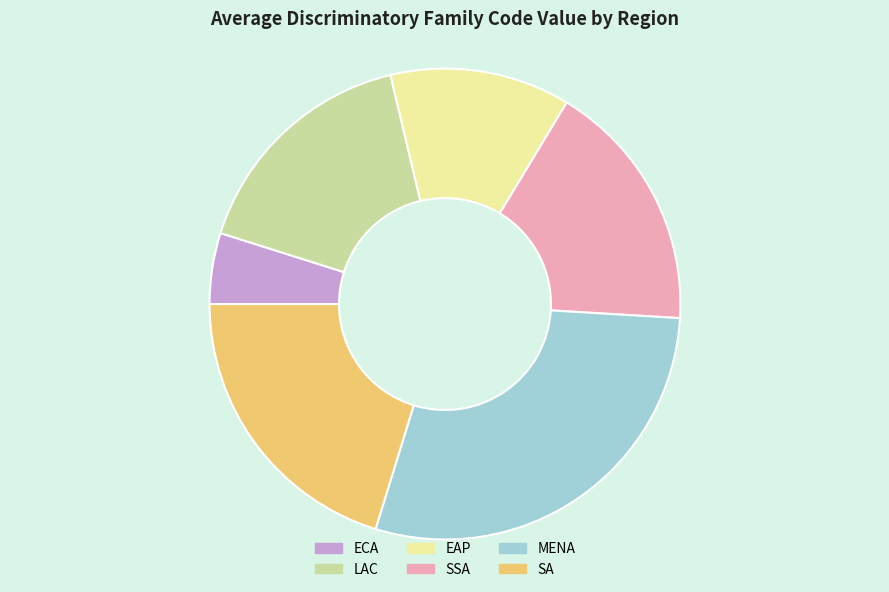

Is the sum of MENA and SA greater than half?

No